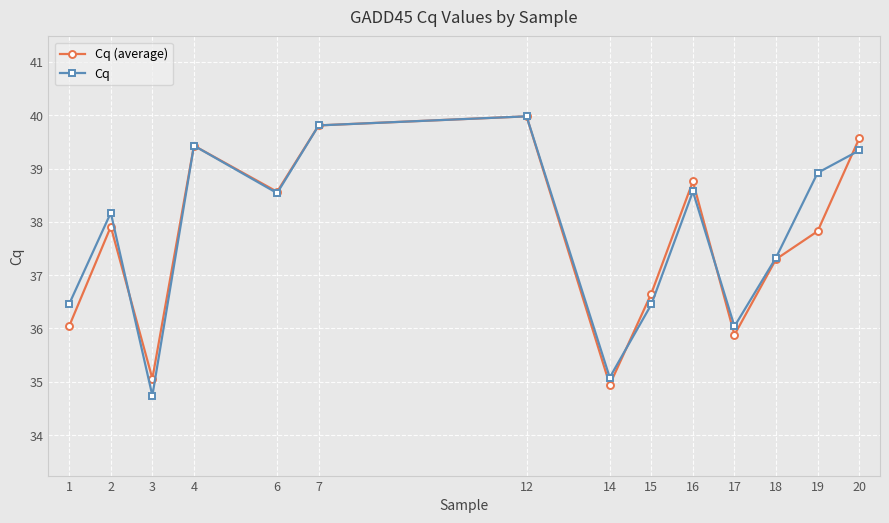

What is the total value across all series at 19?

76.7